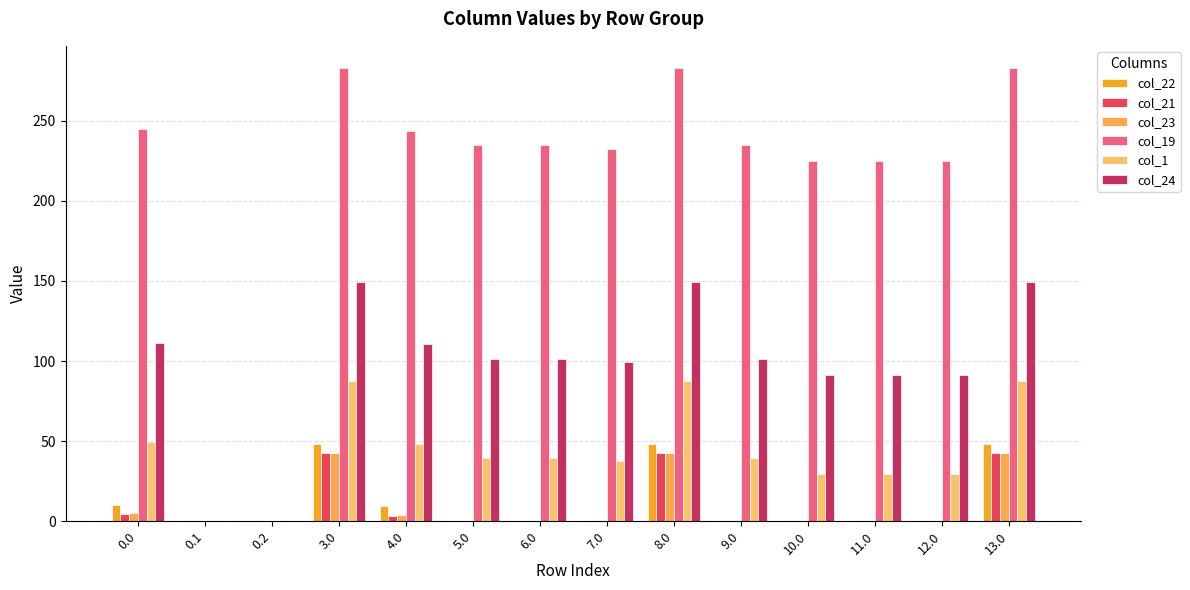

List the labels in order of col_21 value, smallest first.

0.1, 0.2, 5.0, 6.0, 7.0, 9.0, 10.0, 11.0, 12.0, 4.0, 0.0, 3.0, 8.0, 13.0